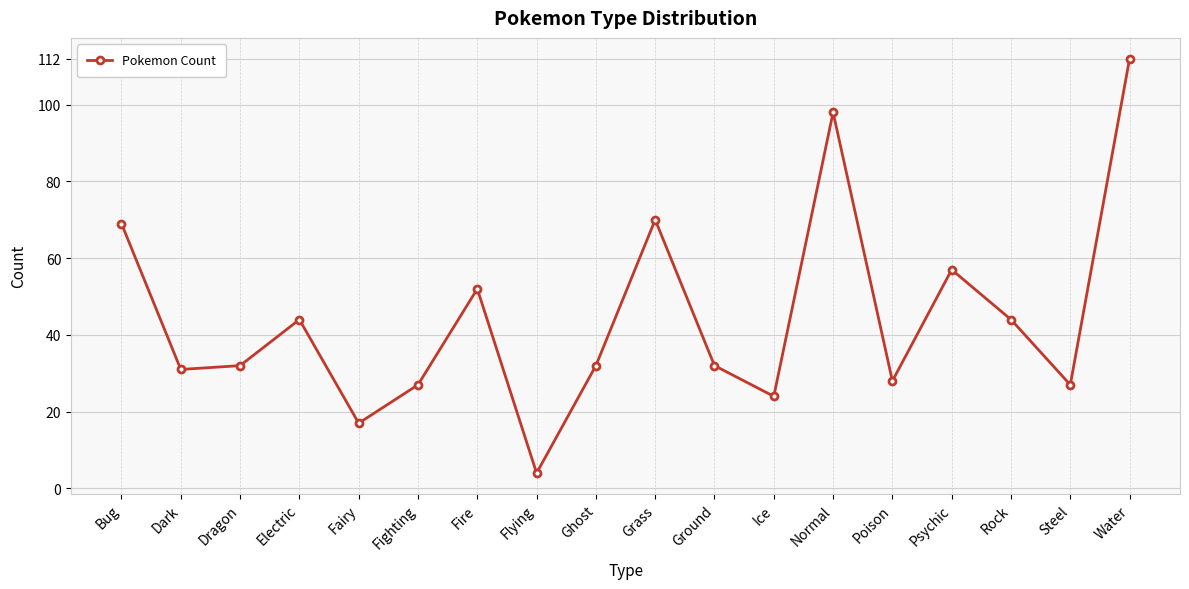

Where is the first local maximum?

Electric